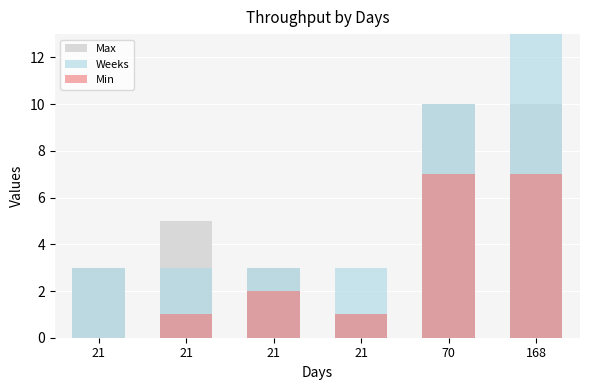

How many bars are there in each group?

3